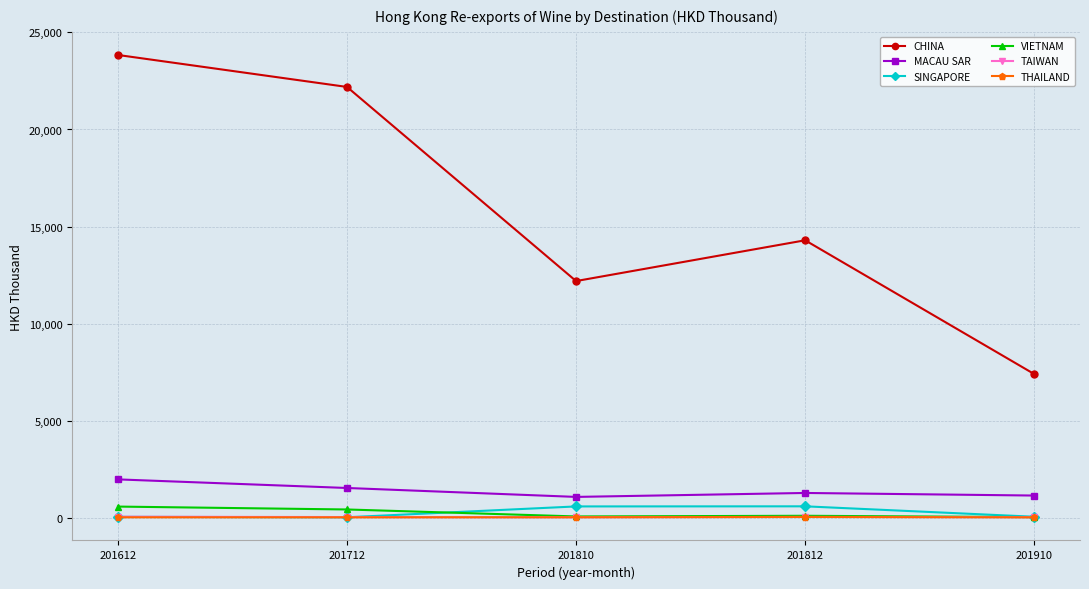

Where do SINGAPORE and TAIWAN first cross each other?

201712 and 201810